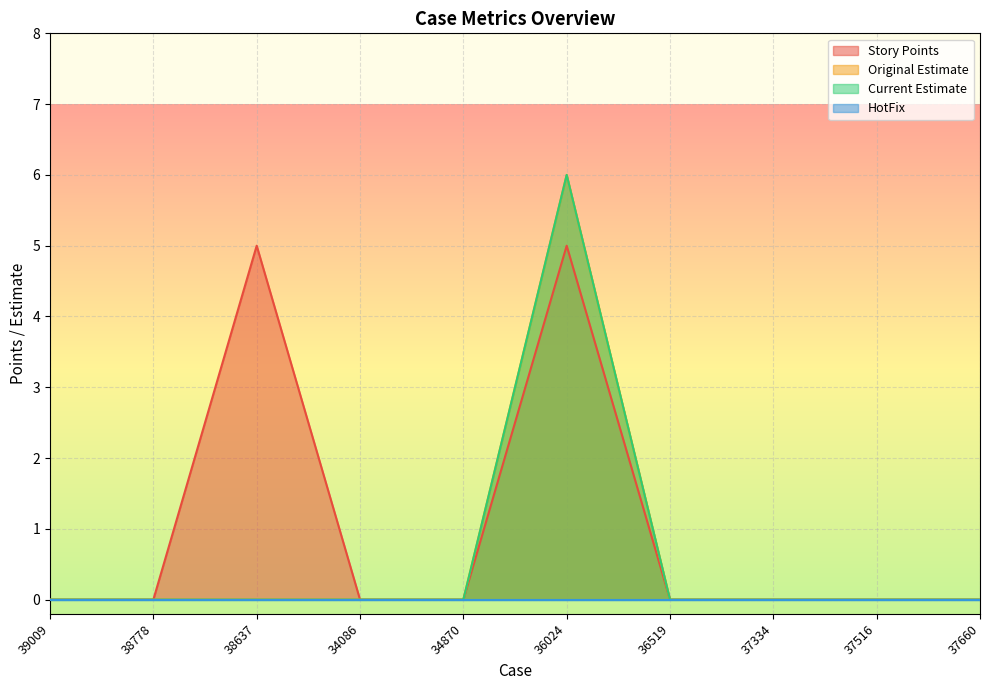

What is the sum of the Current Estimate values at 36024 and 37516?

6